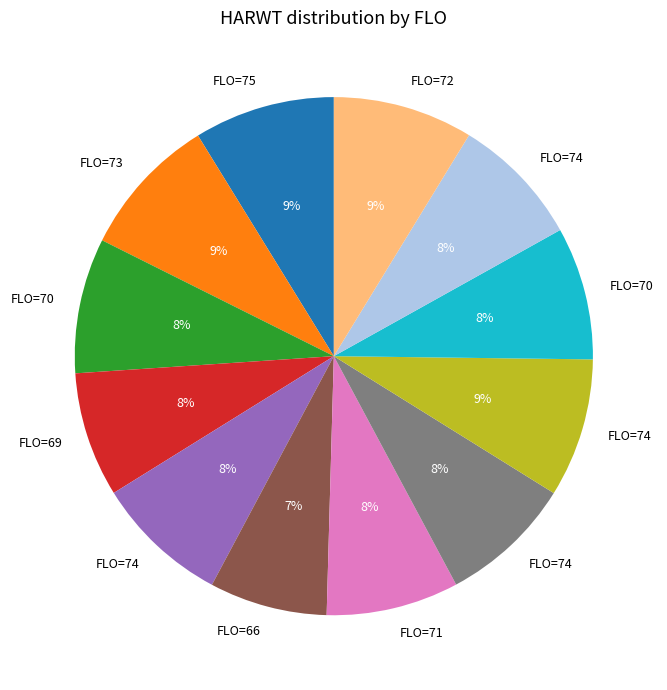

How many slices are in this pie chart?

12